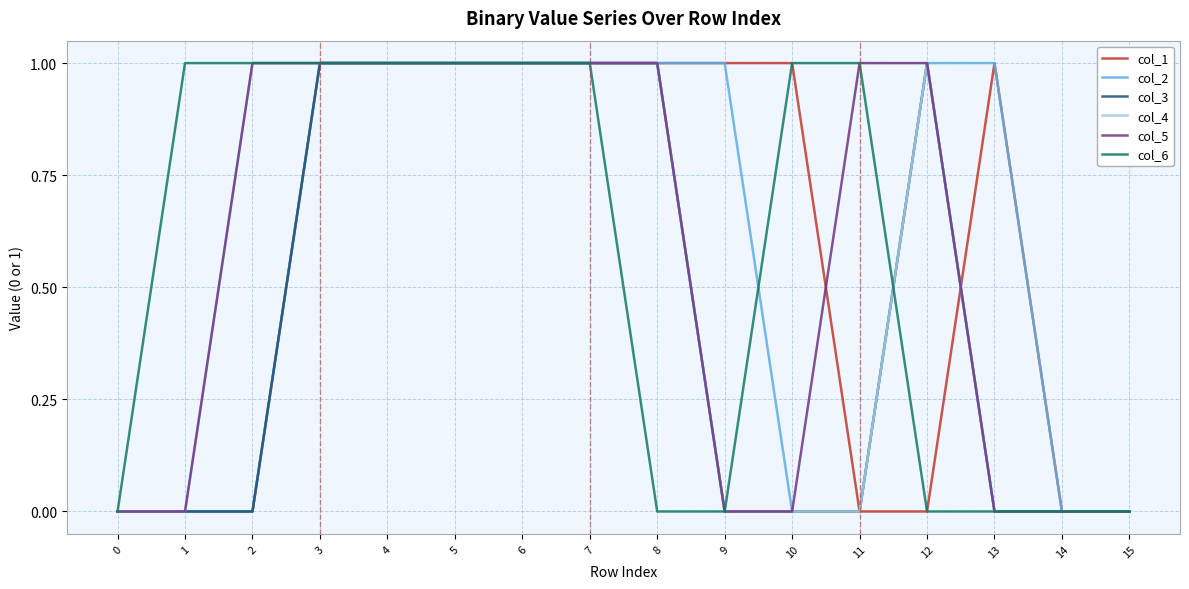

The value of col_6 at 0 is -1. True or false?

False